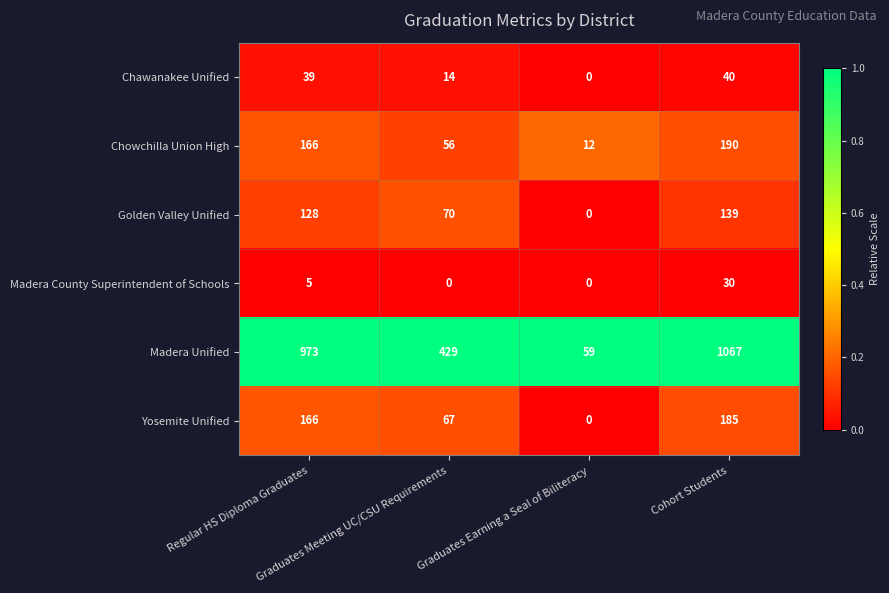

What is the highest value of the Golden Valley Unified series?

139